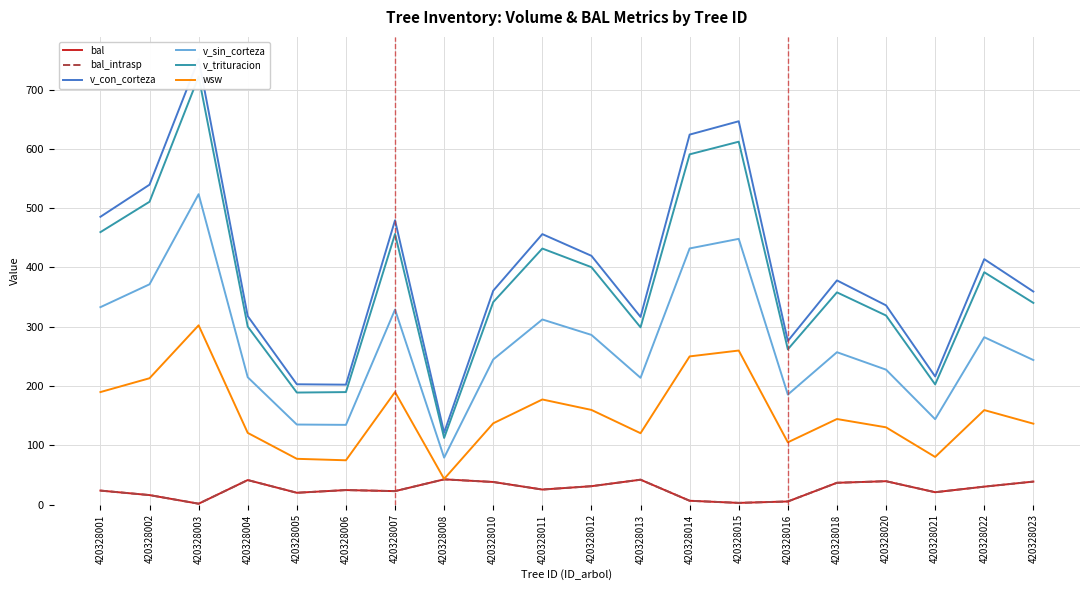

List the labels in order of bal value, largest first.

420328008, 420328013, 420328004, 420328020, 420328023, 420328010, 420328018, 420328012, 420328022, 420328011, 420328006, 420328001, 420328007, 420328021, 420328005, 420328002, 420328014, 420328016, 420328015, 420328003